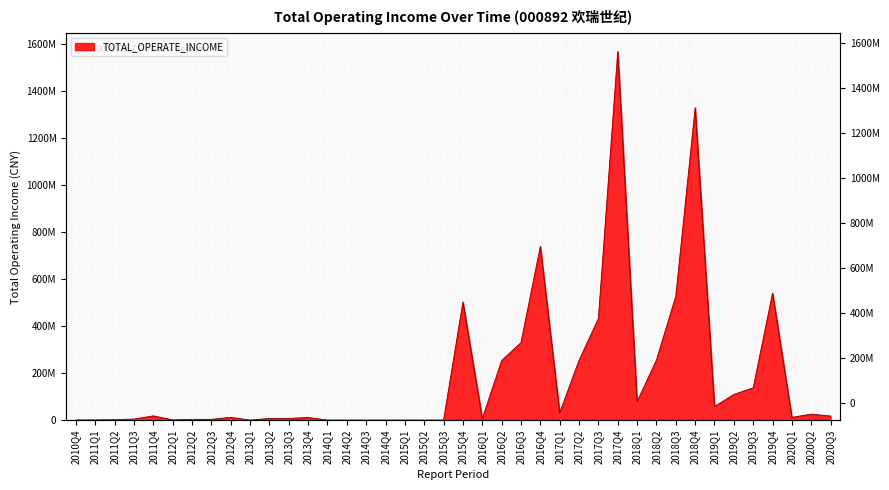

What is the label of the 34th point from the left?

2019Q1